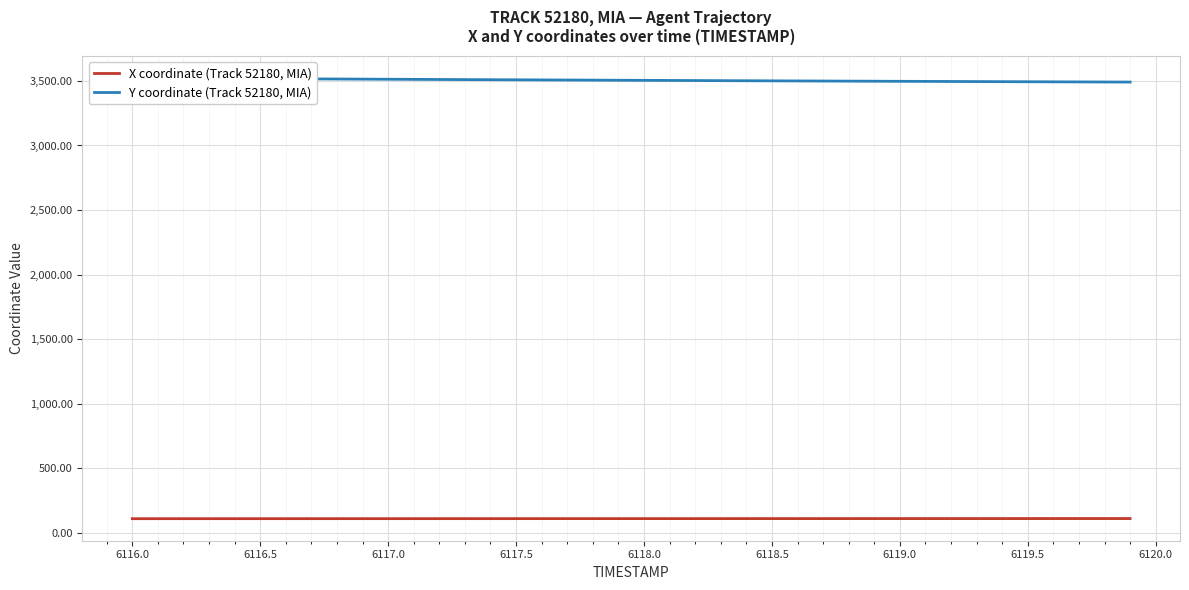

What is the maximum value for X coordinate (Track 52180, MIA)?

111.2